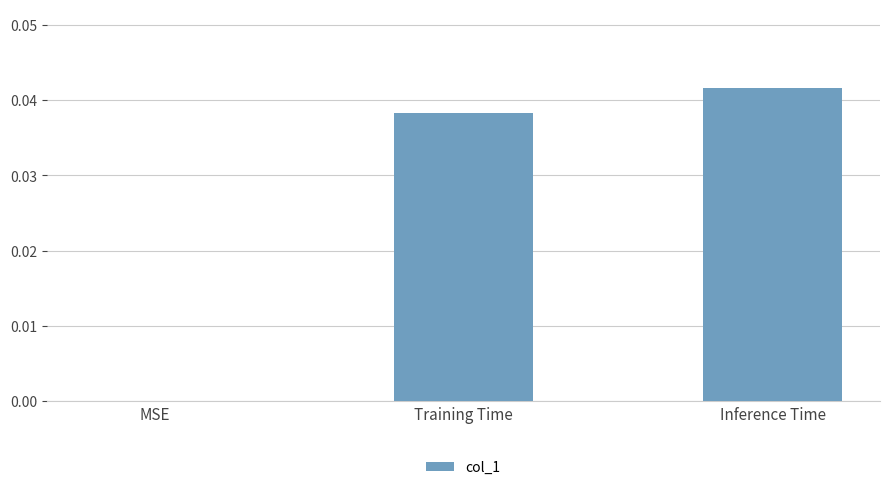

Is it true that the value at Inference Time is 0.1?

False